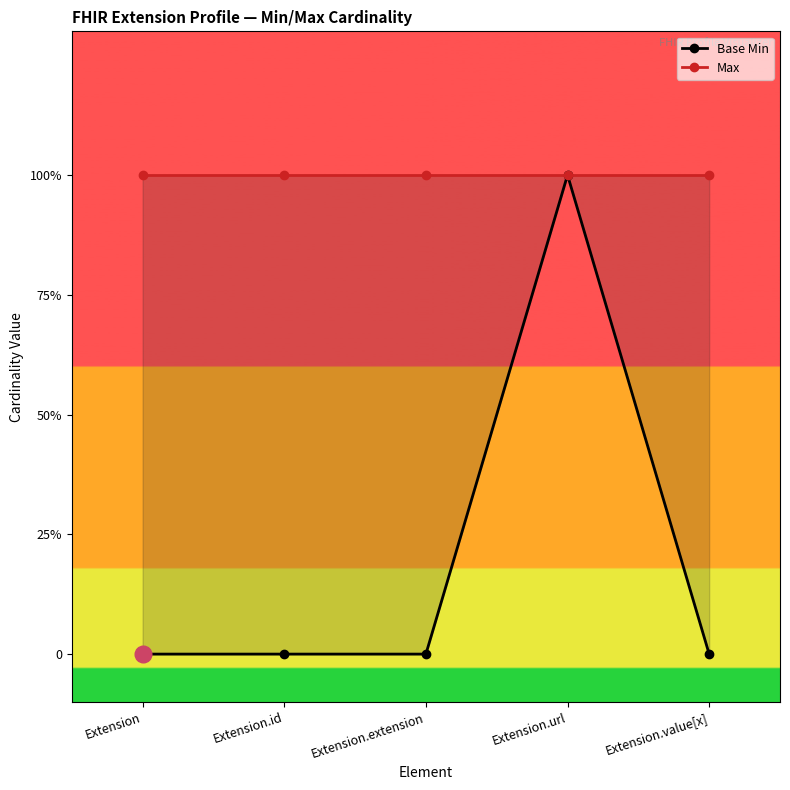

What is the maximum value shown in the chart?

1